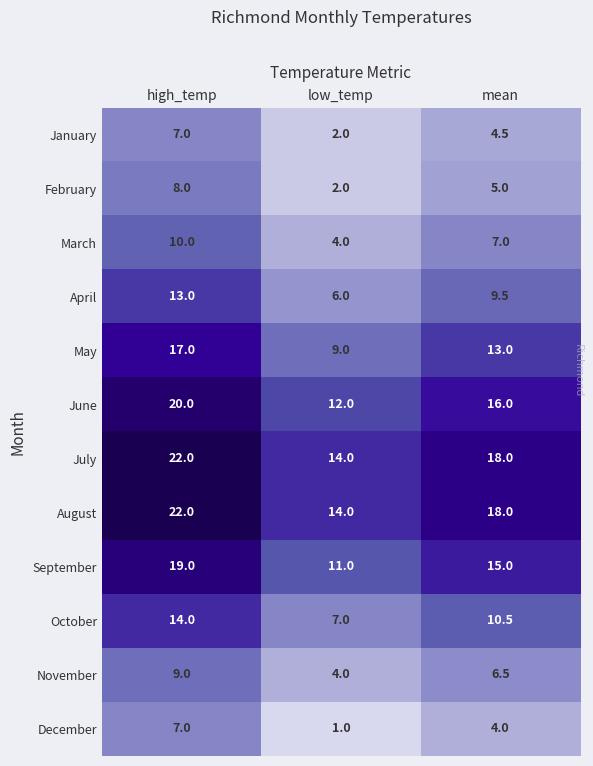

The value of August at low_temp is 14.0. True or false?

True